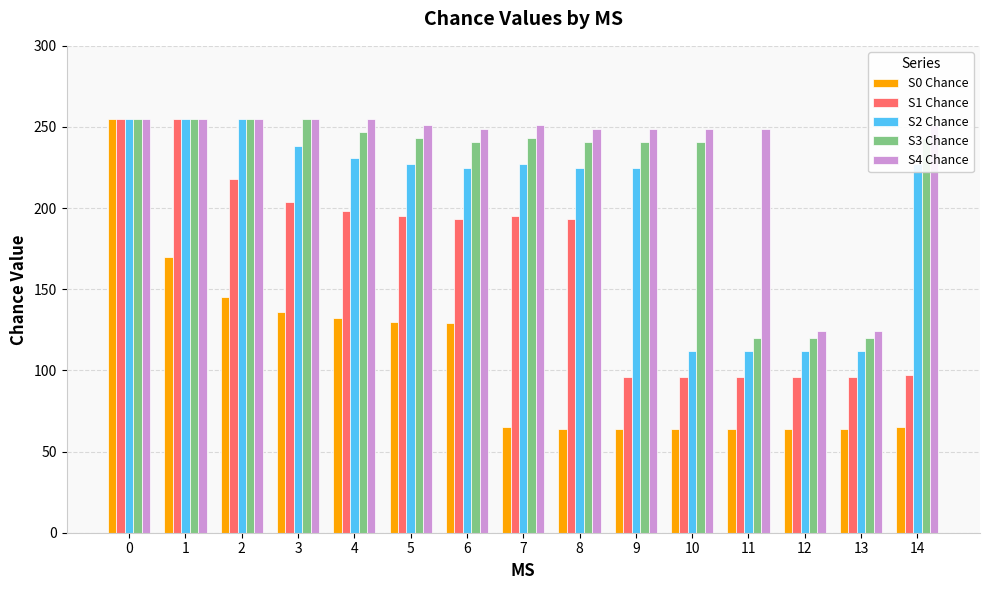

The value of S3 Chance at 7 is 243. True or false?

True